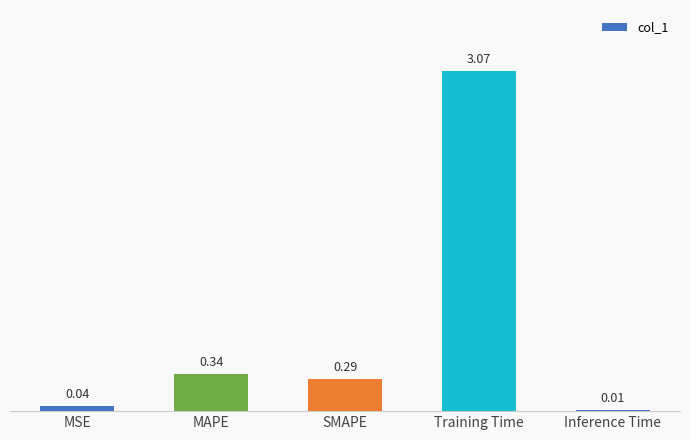

What is the average value?

0.7